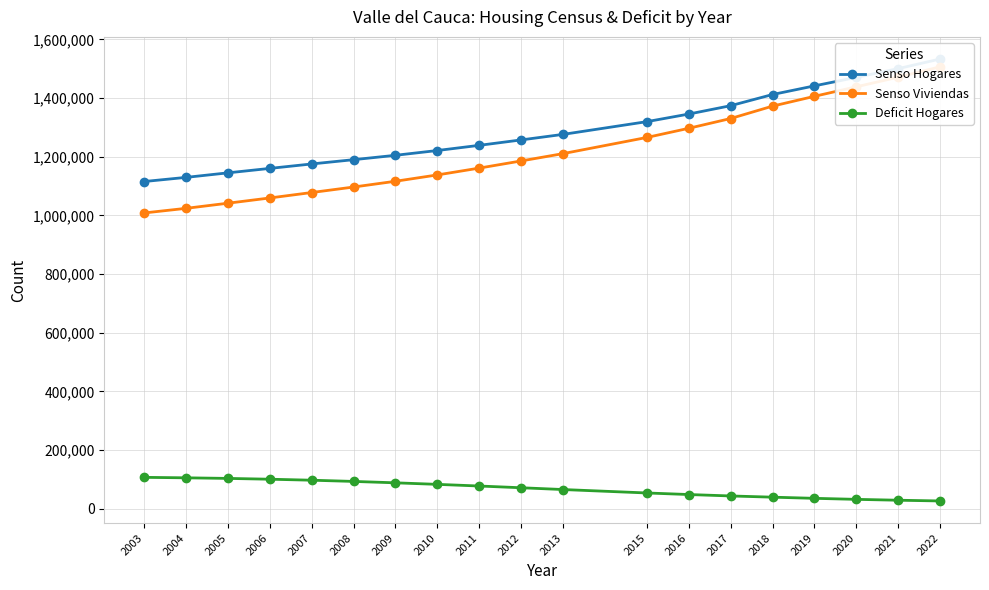

The value of Senso Hogares at 2012 is 1257285. True or false?

True